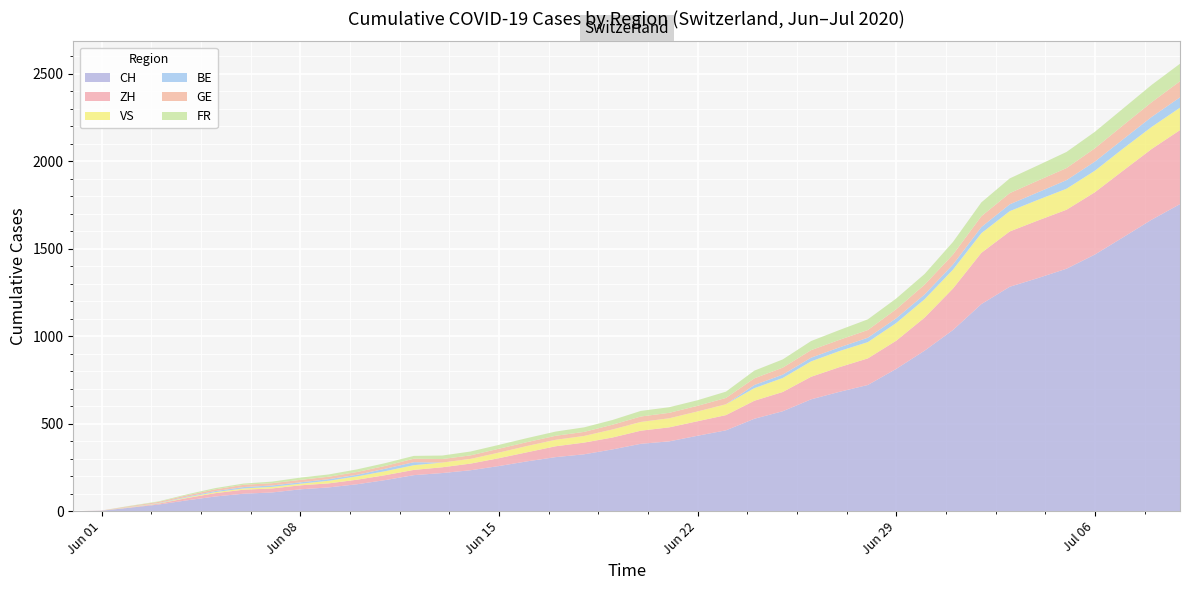

Reading left to right, what are all the values shown in this chart?

CH: 2020-05-31=0	2020-06-01=3	2020-06-02=20	2020-06-03=38	2020-06-04=62	2020-06-05=84	2020-06-06=100	2020-06-07=107	2020-06-08=125	2020-06-09=136	2020-06-10=154	2020-06-11=178	2020-06-12=206	2020-06-13=218	2020-06-14=234	2020-06-15=258	2020-06-16=285	2020-06-17=309	2020-06-18=325	2020-06-19=353	2020-06-20=385	2020-06-21=399	2020-06-22=431	2020-06-23=462	2020-06-24=528	2020-06-25=571	2020-06-26=639	2020-06-27=682	2020-06-28=721	2020-06-29=813	2020-06-30=917	2020-07-01=1035	2020-07-02=1183	2020-07-03=1282	2020-07-04=1332	2020-07-05=1385	2020-07-06=1466	2020-07-07=1565	2020-07-08=1665	2020-07-09=1754
ZH: 2020-05-31=0	2020-06-01=0	2020-06-02=2	2020-06-03=5	2020-06-04=13	2020-06-05=19	2020-06-06=23	2020-06-07=23	2020-06-08=23	2020-06-09=23	2020-06-10=26	2020-06-11=28	2020-06-12=30	2020-06-13=33	2020-06-14=38	2020-06-15=45	2020-06-16=52	2020-06-17=62	2020-06-18=67	2020-06-19=68	2020-06-20=75	2020-06-21=80	2020-06-22=83	2020-06-23=87	2020-06-24=103	2020-06-25=110	2020-06-26=129	2020-06-27=141	2020-06-28=152	2020-06-29=161	2020-06-30=189	2020-07-01=237	2020-07-02=293	2020-07-03=316	2020-07-04=329	2020-07-05=337	2020-07-06=356	2020-07-07=381	2020-07-08=404	2020-07-09=423
VS: 2020-05-31=0	2020-06-01=0	2020-06-02=2	2020-06-03=2	2020-06-04=4	2020-06-05=6	2020-06-06=7	2020-06-07=9	2020-06-08=9	2020-06-09=15	2020-06-10=19	2020-06-11=23	2020-06-12=27	2020-06-13=27	2020-06-14=27	2020-06-15=32	2020-06-16=36	2020-06-17=37	2020-06-18=38	2020-06-19=46	2020-06-20=50	2020-06-21=52	2020-06-22=56	2020-06-23=62	2020-06-24=72	2020-06-25=80	2020-06-26=88	2020-06-27=92	2020-06-28=93	2020-06-29=101	2020-06-30=105	2020-07-01=108	2020-07-02=112	2020-07-03=116	2020-07-04=118	2020-07-05=120	2020-07-06=123	2020-07-07=126	2020-07-08=126	2020-07-09=128
BE: 2020-05-31=0	2020-06-01=0	2020-06-02=1	2020-06-03=2	2020-06-04=4	2020-06-05=6	2020-06-06=8	2020-06-07=8	2020-06-08=8	2020-06-09=9	2020-06-10=9	2020-06-11=14	2020-06-12=17	2020-06-13=0	2020-06-14=0	2020-06-15=0	2020-06-16=0	2020-06-17=0	2020-06-18=0	2020-06-19=0	2020-06-20=0	2020-06-21=0	2020-06-22=0	2020-06-23=0	2020-06-24=18	2020-06-25=19	2020-06-26=21	2020-06-27=21	2020-06-28=25	2020-06-29=27	2020-06-30=27	2020-07-01=29	2020-07-02=35	2020-07-03=39	2020-07-04=43	2020-07-05=49	2020-07-06=52	2020-07-07=53	2020-07-08=57	2020-07-09=59
GE: 2020-05-31=0	2020-06-01=1	2020-06-02=4	2020-06-03=6	2020-06-04=8	2020-06-05=10	2020-06-06=13	2020-06-07=13	2020-06-08=14	2020-06-09=14	2020-06-10=16	2020-06-11=16	2020-06-12=20	2020-06-13=20	2020-06-14=20	2020-06-15=22	2020-06-16=22	2020-06-17=23	2020-06-18=23	2020-06-19=27	2020-06-20=31	2020-06-21=31	2020-06-22=32	2020-06-23=36	2020-06-24=38	2020-06-25=40	2020-06-26=43	2020-06-27=43	2020-06-28=44	2020-06-29=52	2020-06-30=56	2020-07-01=57	2020-07-02=62	2020-07-03=64	2020-07-04=67	2020-07-05=69	2020-07-06=76	2020-07-07=80	2020-07-08=84	2020-07-09=92
FR: 2020-05-31=0	2020-06-01=0	2020-06-02=2	2020-06-03=3	2020-06-04=5	2020-06-05=7	2020-06-06=7	2020-06-07=9	2020-06-08=13	2020-06-09=13	2020-06-10=15	2020-06-11=16	2020-06-12=16	2020-06-13=20	2020-06-14=22	2020-06-15=22	2020-06-16=23	2020-06-17=24	2020-06-18=26	2020-06-19=27	2020-06-20=32	2020-06-21=32	2020-06-22=32	2020-06-23=36	2020-06-24=44	2020-06-25=47	2020-06-26=52	2020-06-27=56	2020-06-28=61	2020-06-29=61	2020-06-30=61	2020-07-01=72	2020-07-02=79	2020-07-03=84	2020-07-04=87	2020-07-05=92	2020-07-06=94	2020-07-07=96	2020-07-08=99	2020-07-09=100